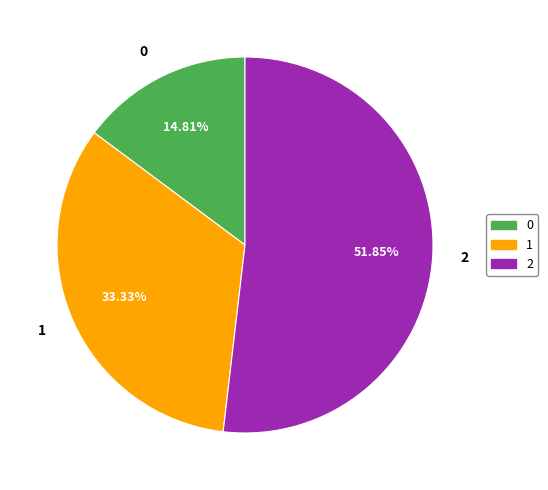

True or false: 2 accounts for 45% of the total.

False